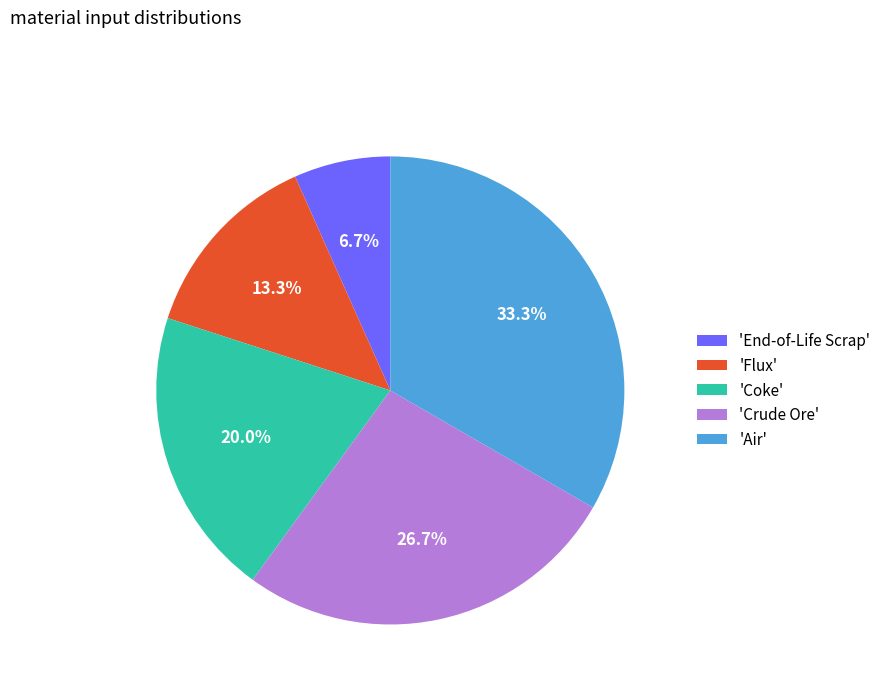

What is the total percentage of 'Coke' and 'End-of-Life Scrap'?

26.7%